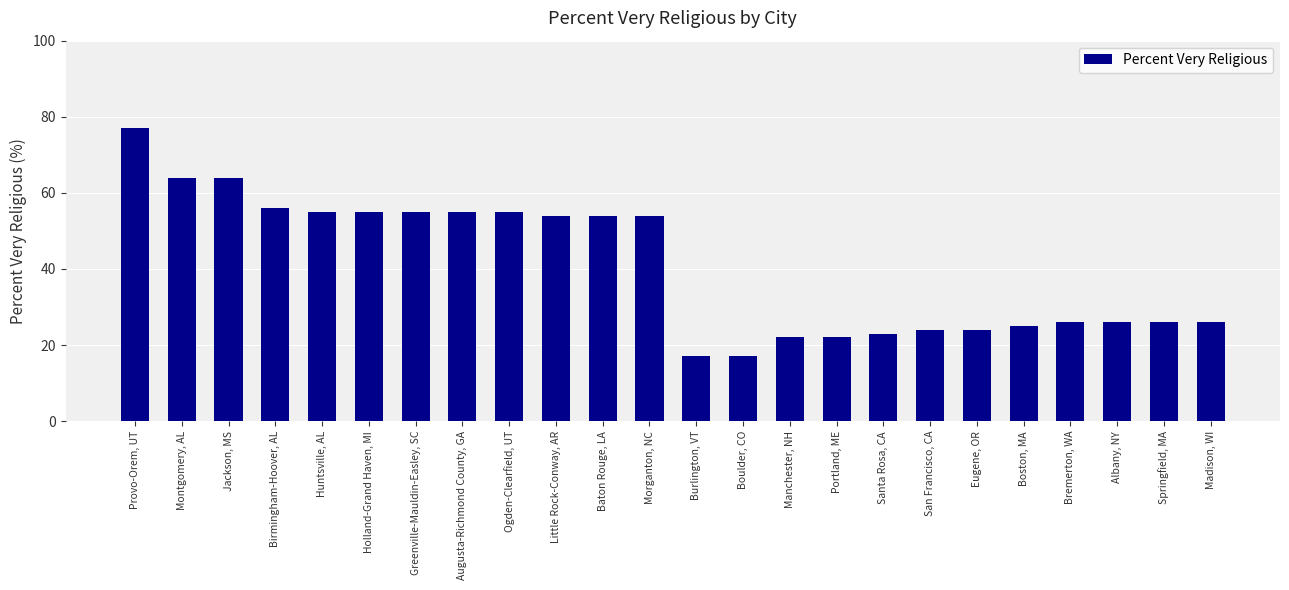

Which label corresponds to the largest value in the chart?

Provo-Orem, UT